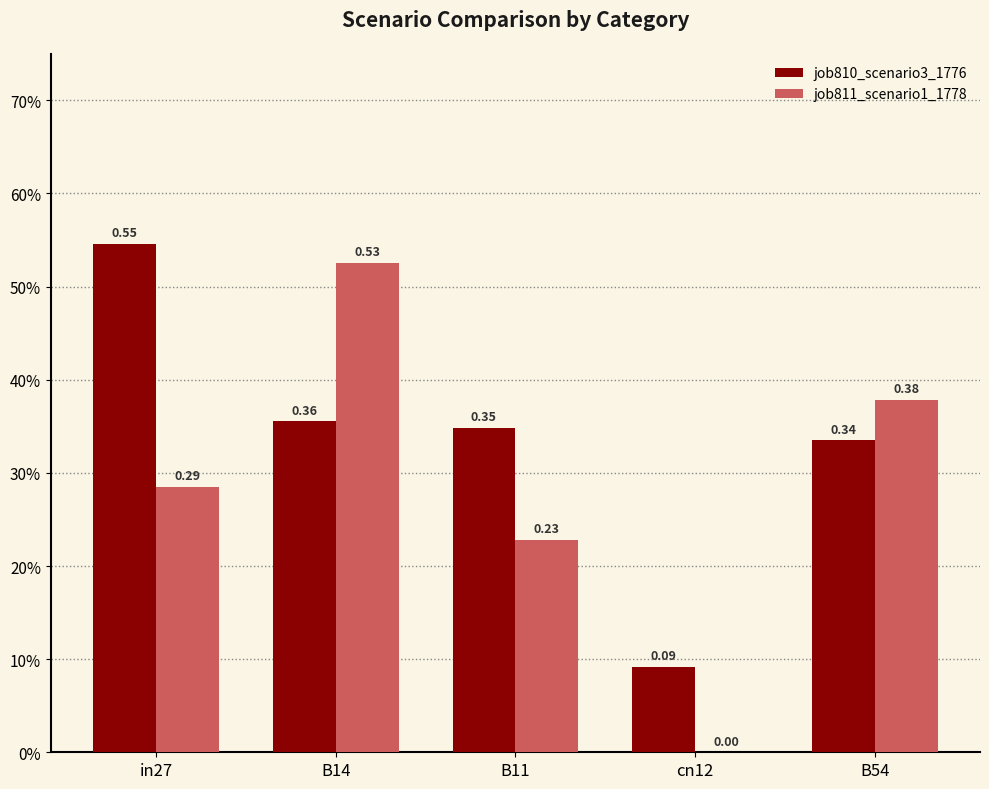

Does the chart contain stacked bars?

No